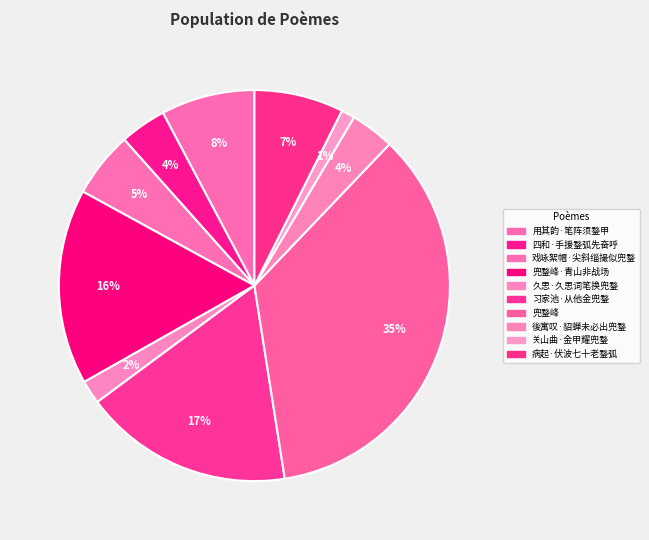

How many slices are in this pie chart?

10